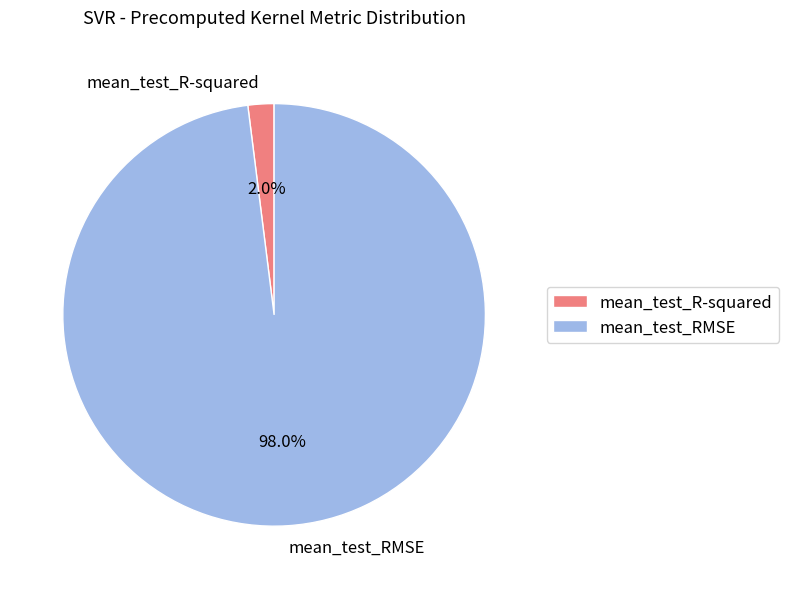

To the nearest percent, what is the difference between the mean_test_R-squared and mean_test_RMSE slice percentages?

96%